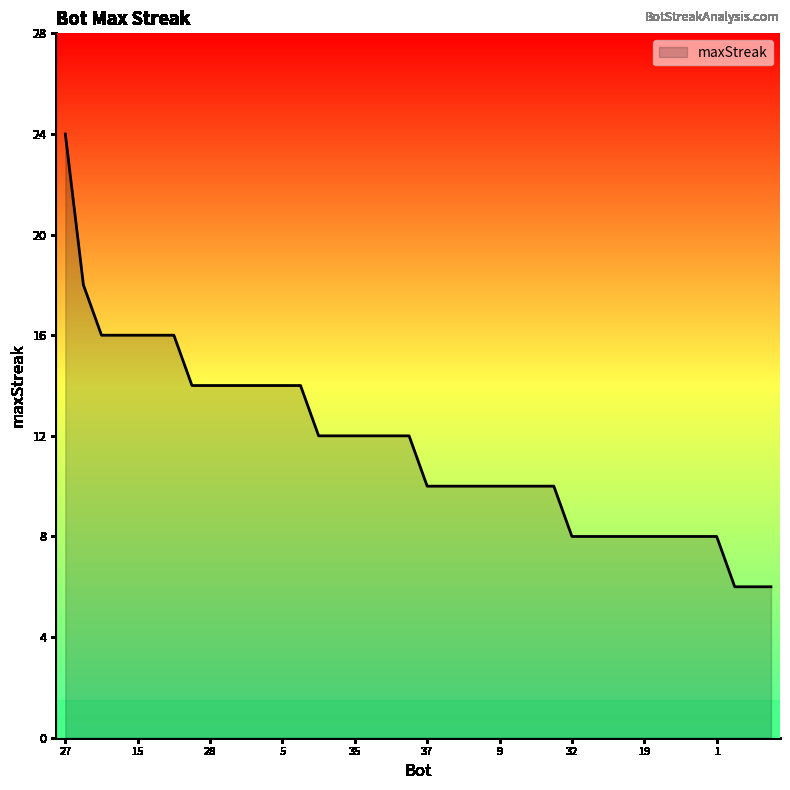

What is the greatest value displayed?

24